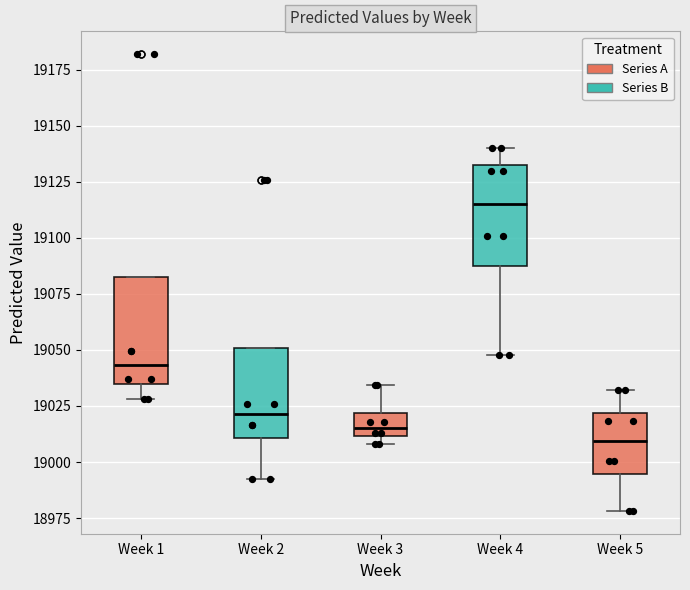

Which box's median line is the lowest?

Week 5